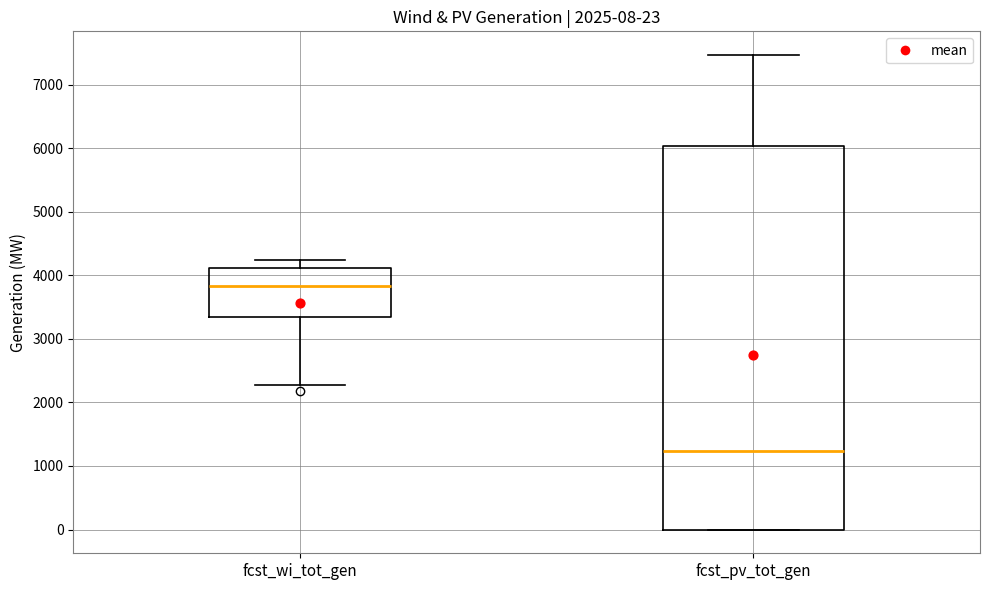

Comparing the boxes themselves (not the whiskers), which one is the tallest?

fcst_pv_tot_gen